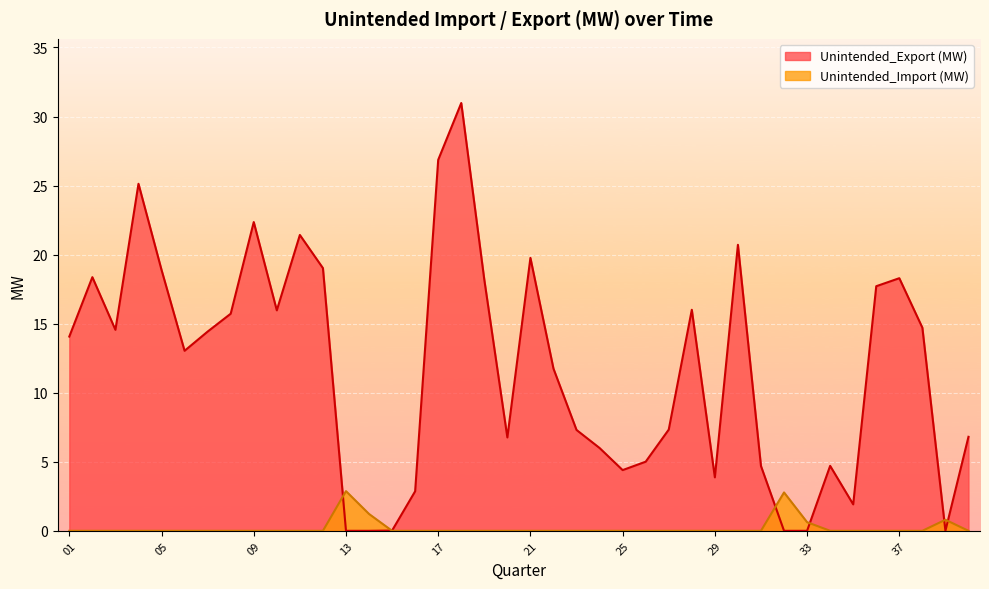

At which category does the chart reach its minimum across all series?

13